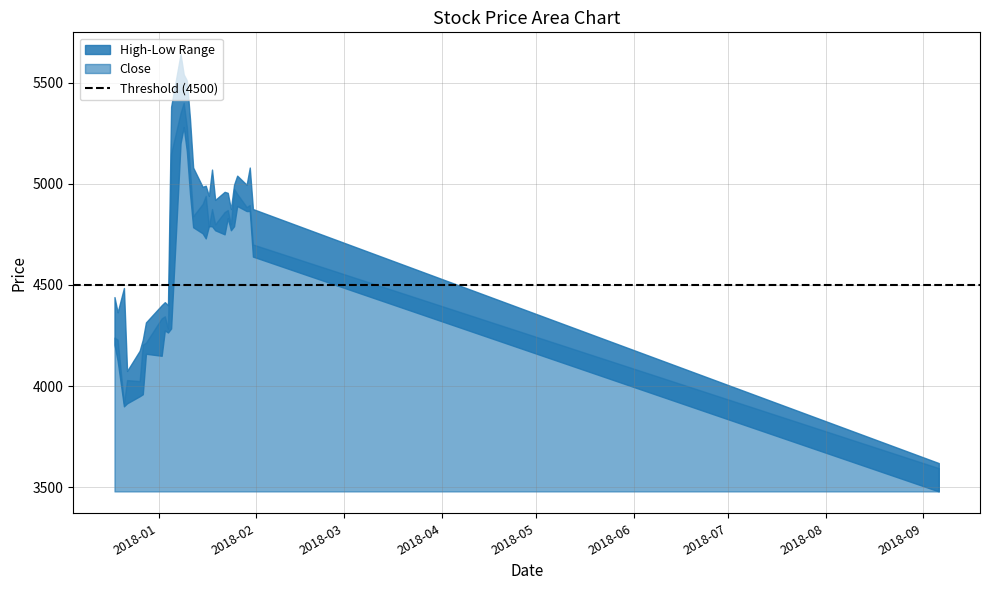

True or false: Close and Low cross at least once.

False